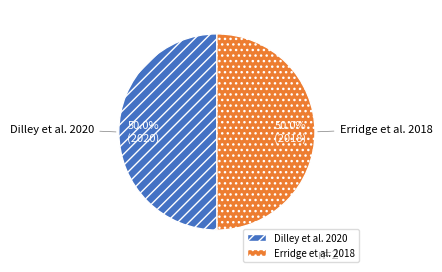

Approximately how many times larger is the value at Erridge et al. 2018 compared to Dilley et al. 2020?

1.0